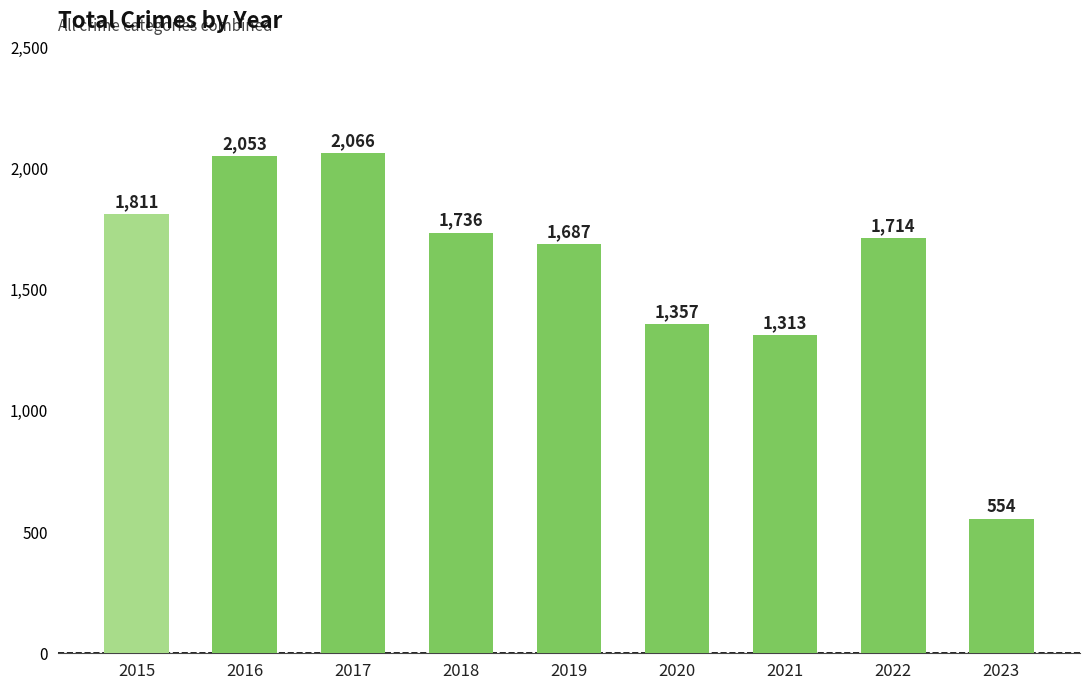

What is the difference between the values at 2016 and 2017?

13